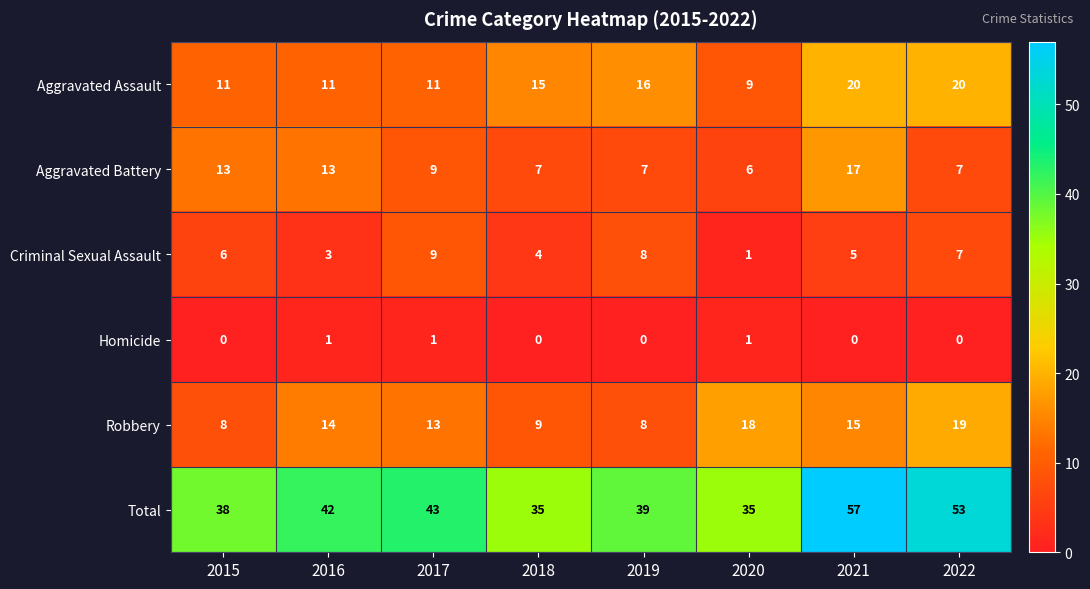

The value of Total at 2018 is 35. True or false?

True